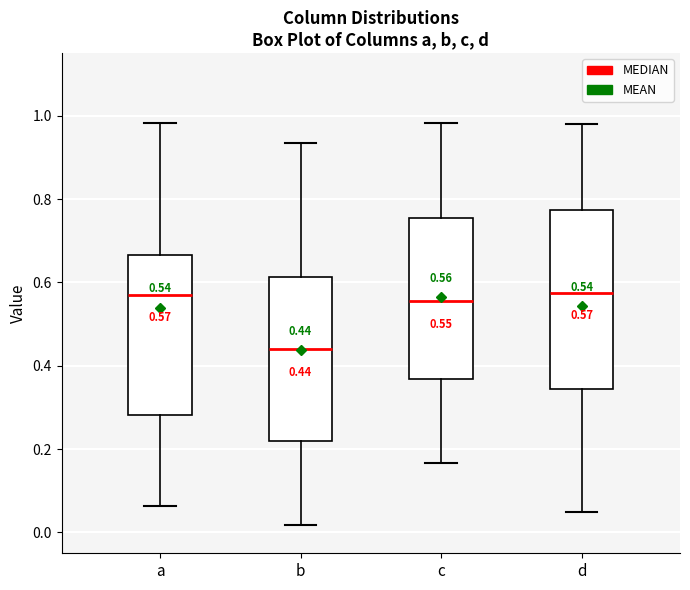

Which box is the tallest, from its lower edge to its upper edge?

d